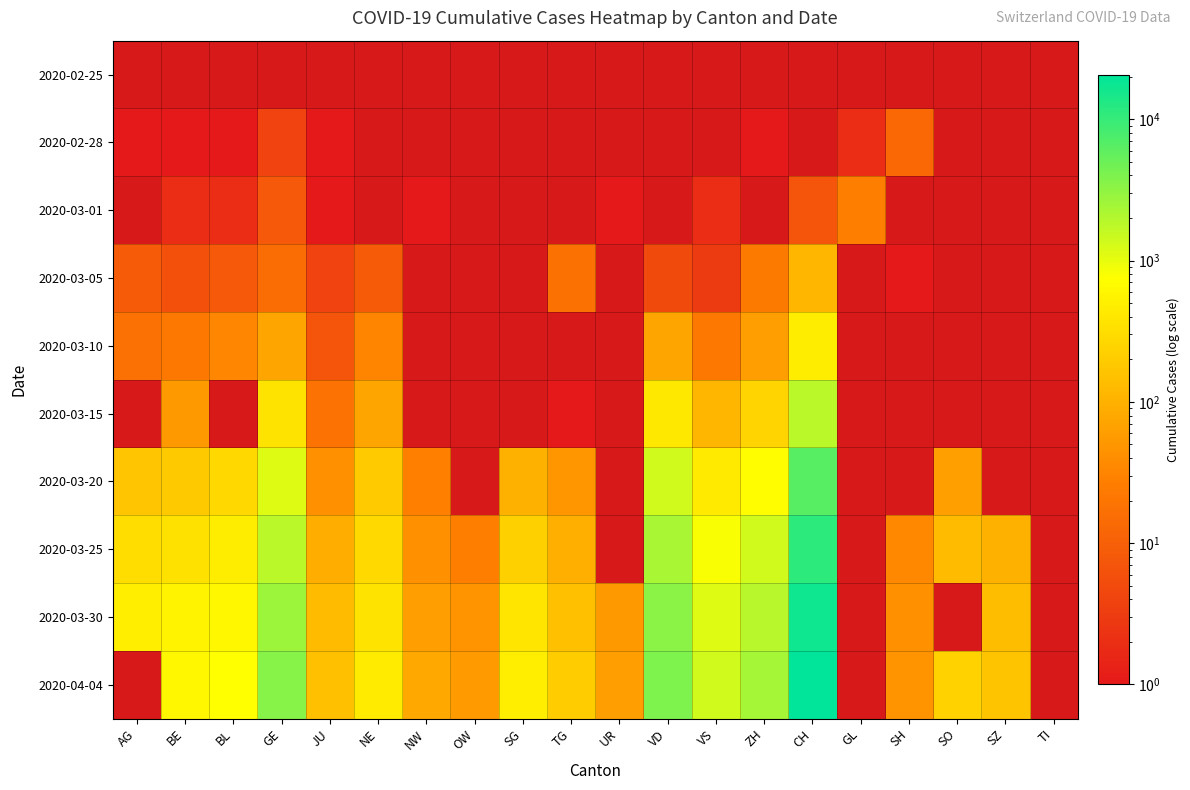

Which has a higher value, VD or SZ?

SZ